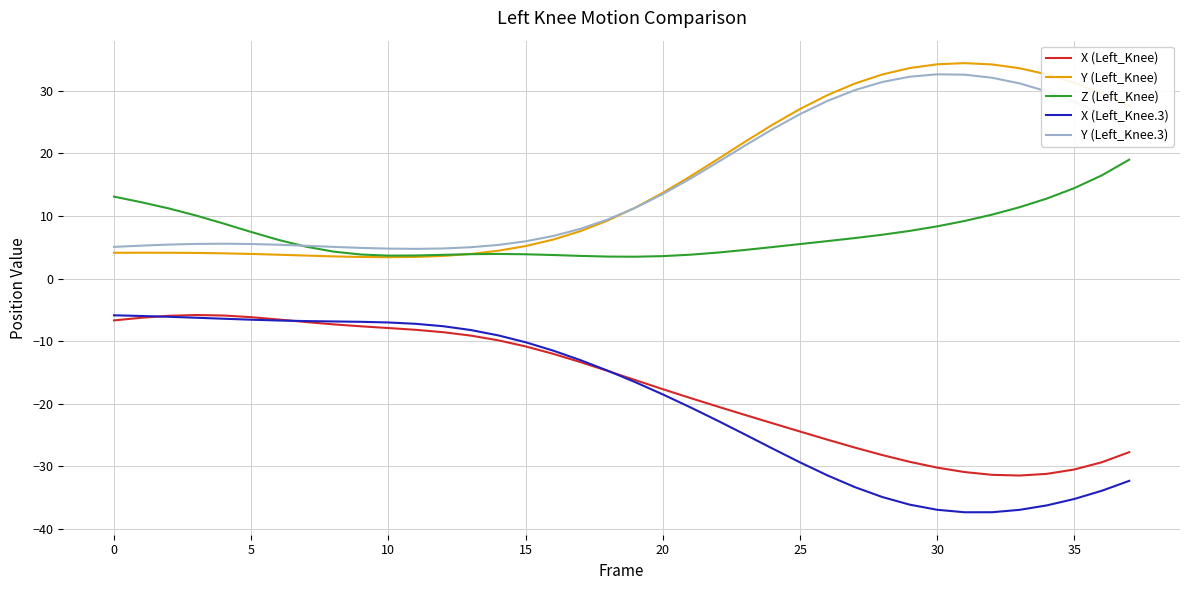

What is the maximum value shown in the chart?

34.4